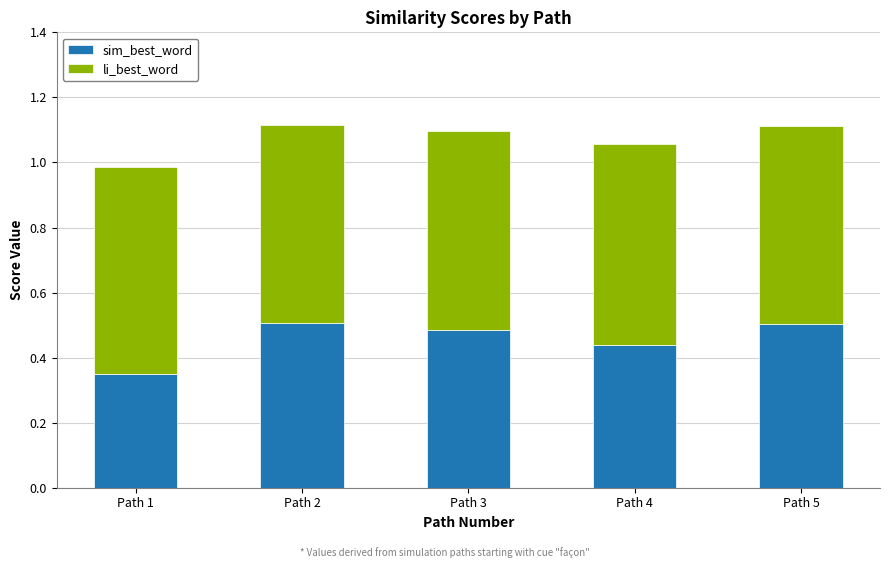

What are all the series names shown in the legend?

sim_best_word, li_best_word